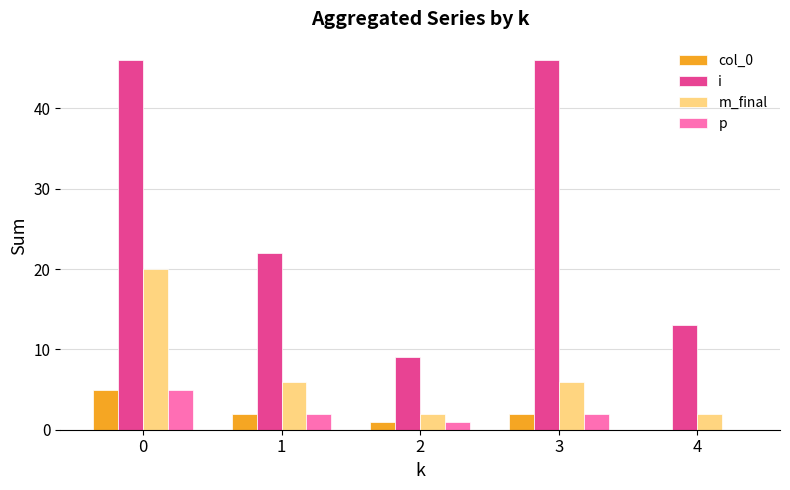

How many groups of bars are there?

5